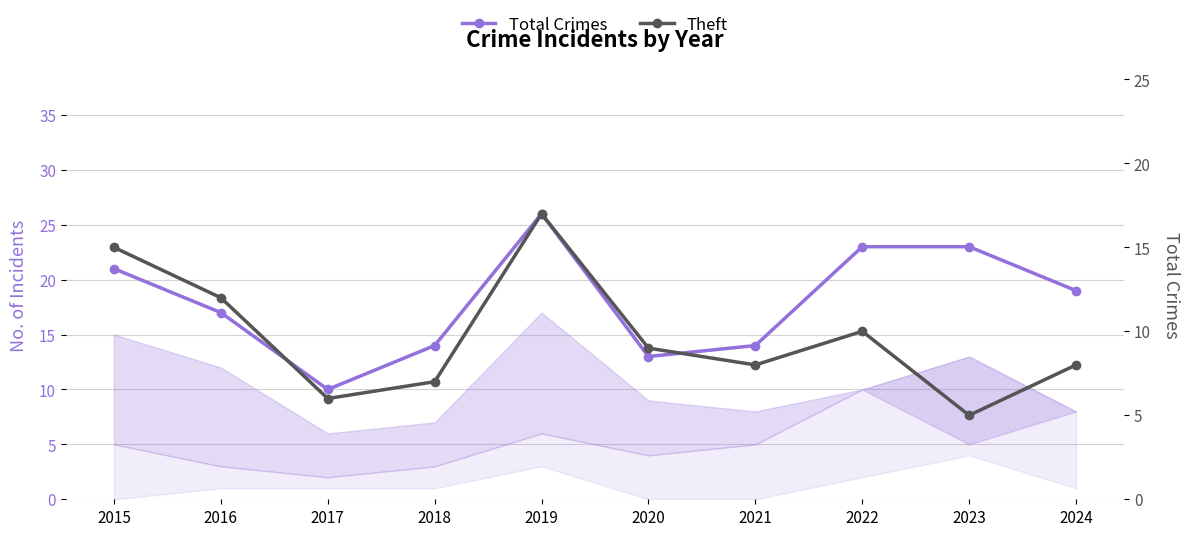

List the series in order of their peak value, lowest first.

Theft, Total Crimes